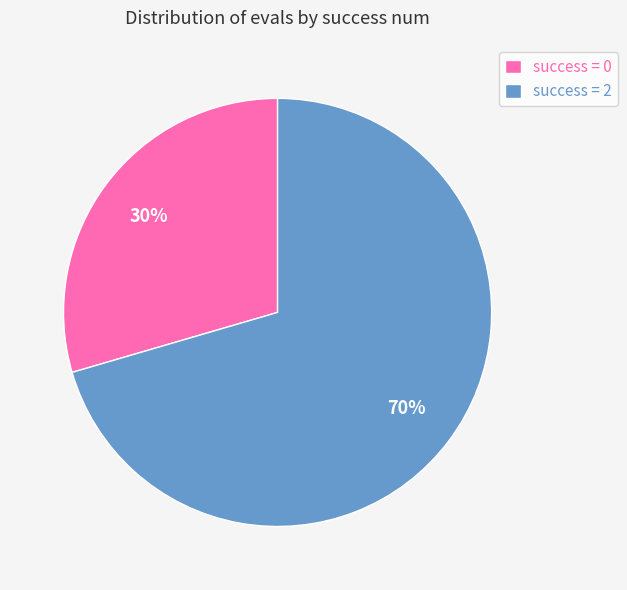

Which has a higher value, success = 0 or success = 2?

success = 2